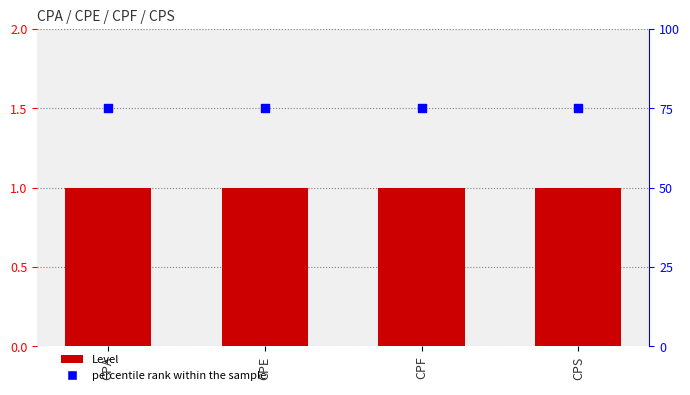

Which series contains the highest Y value?

percentile rank within the sample